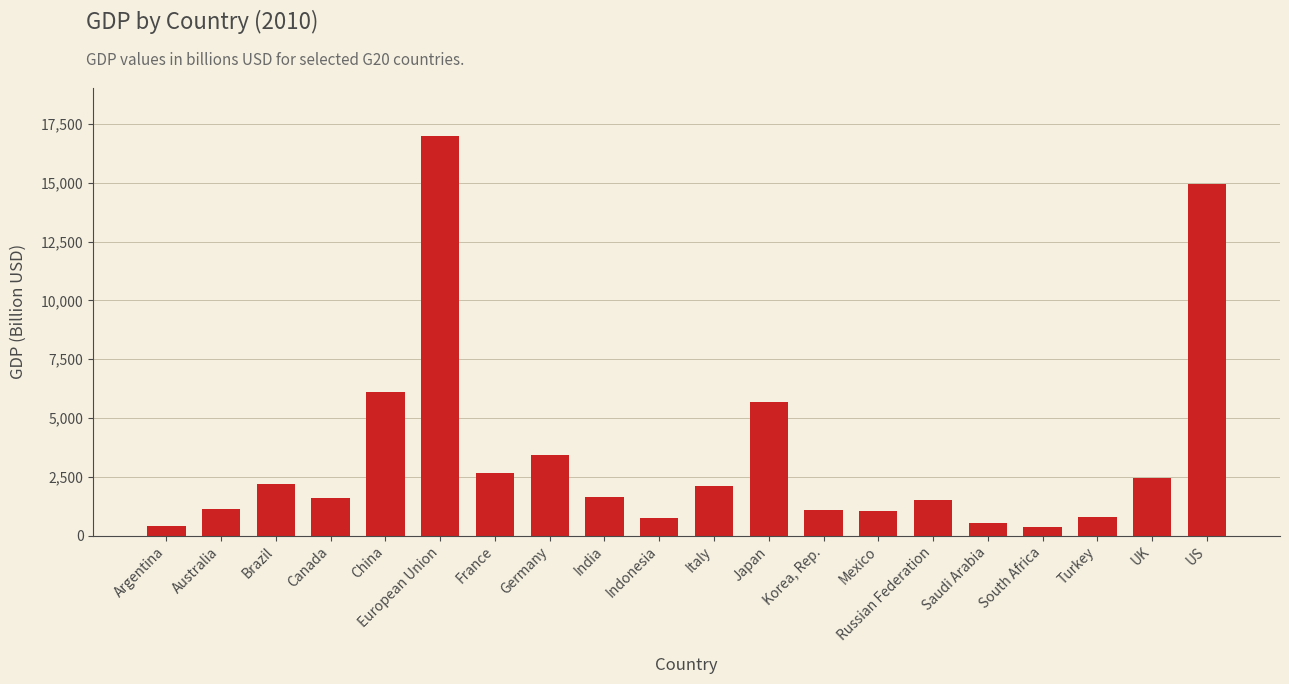

What is the greatest value displayed?

16992.7